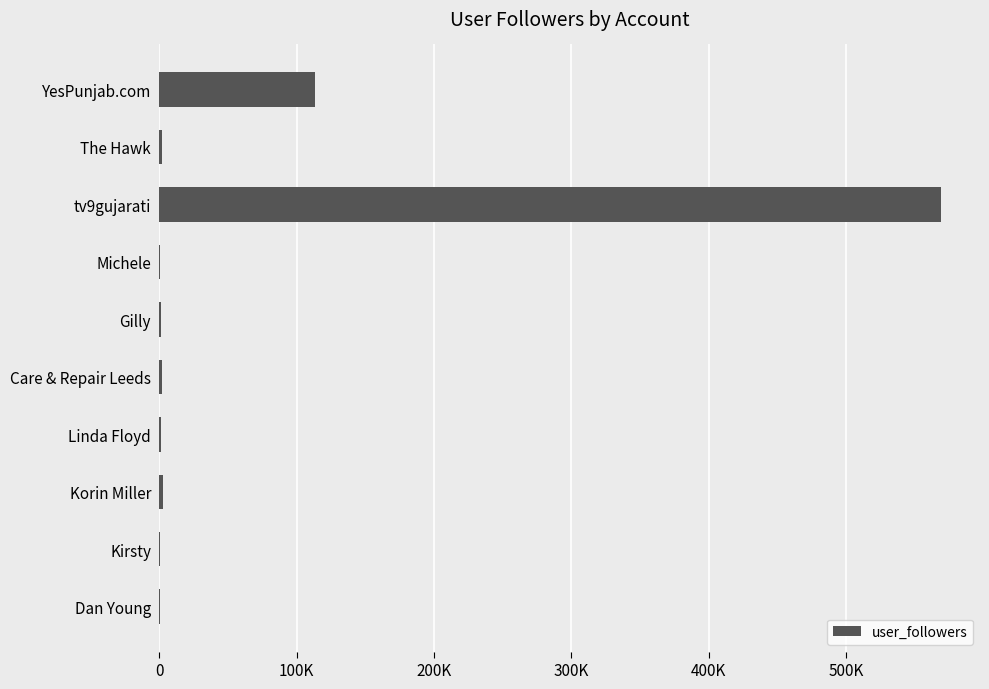

Are the bars horizontal?

Yes